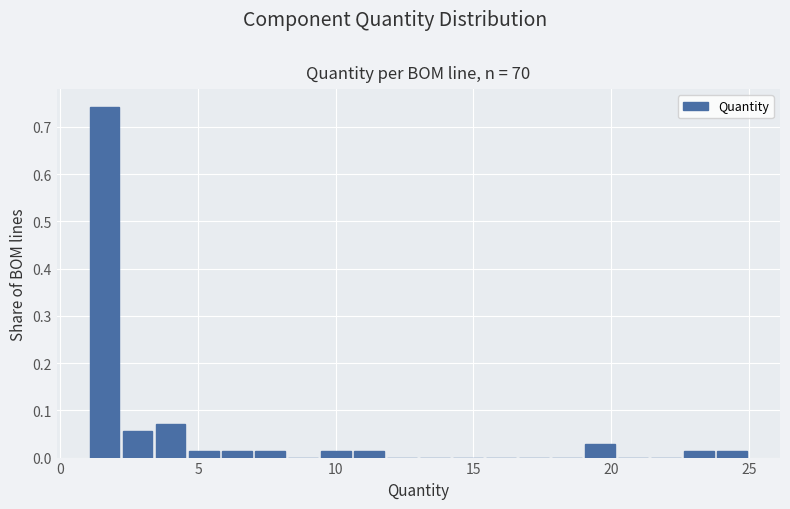

Read against the x-axis, roughly where is the centre of the tallest bar?

1.5